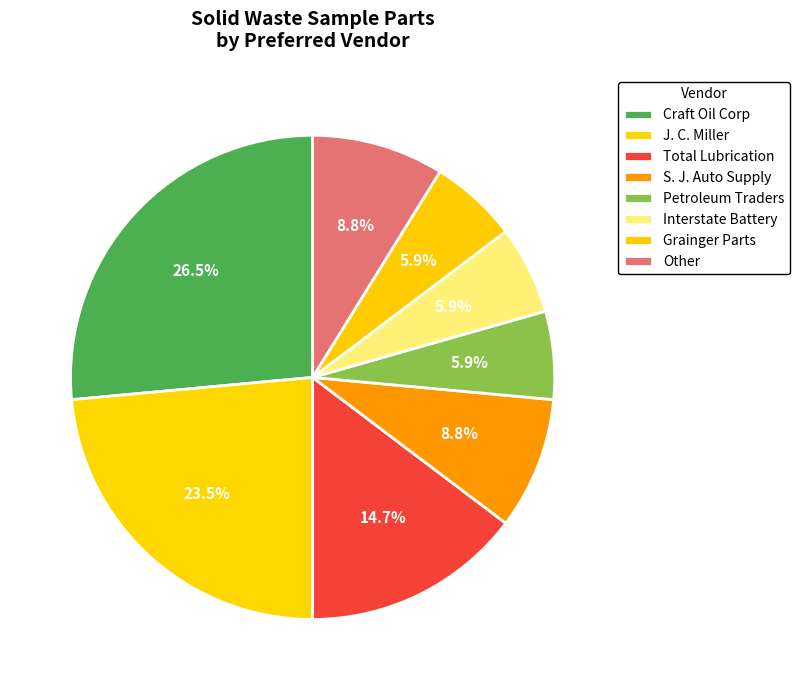

What is the change in value from J. C. Miller to Grainger Parts?

-6